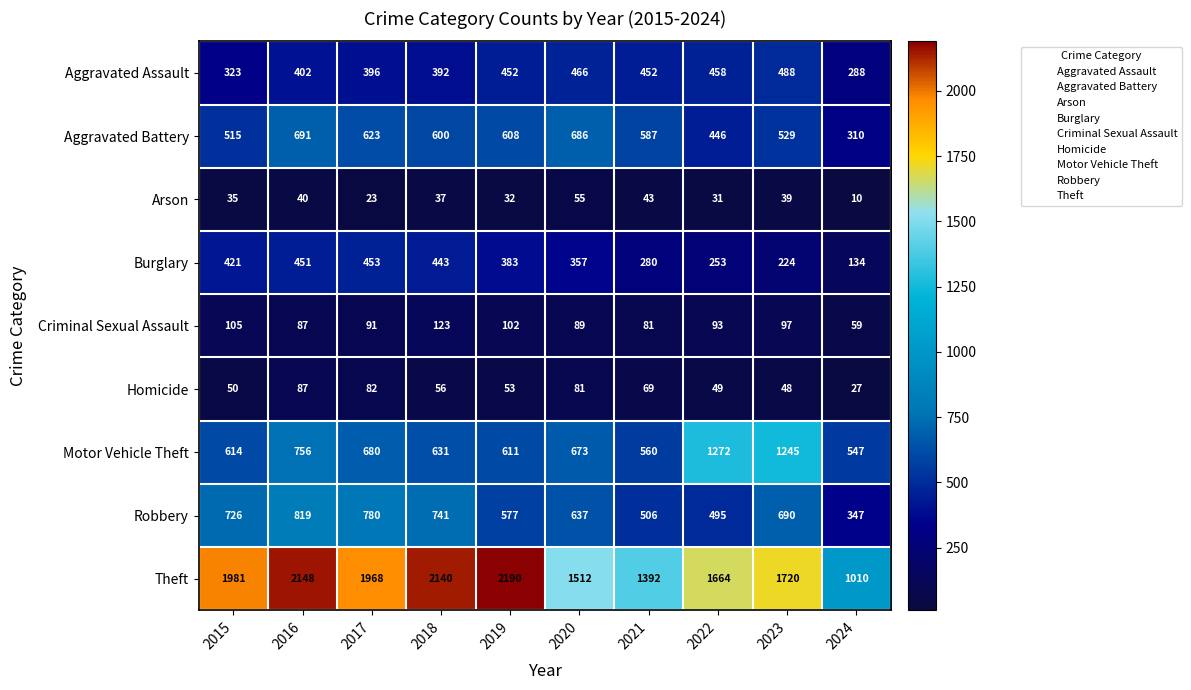

Count the number of data series in this chart.

9